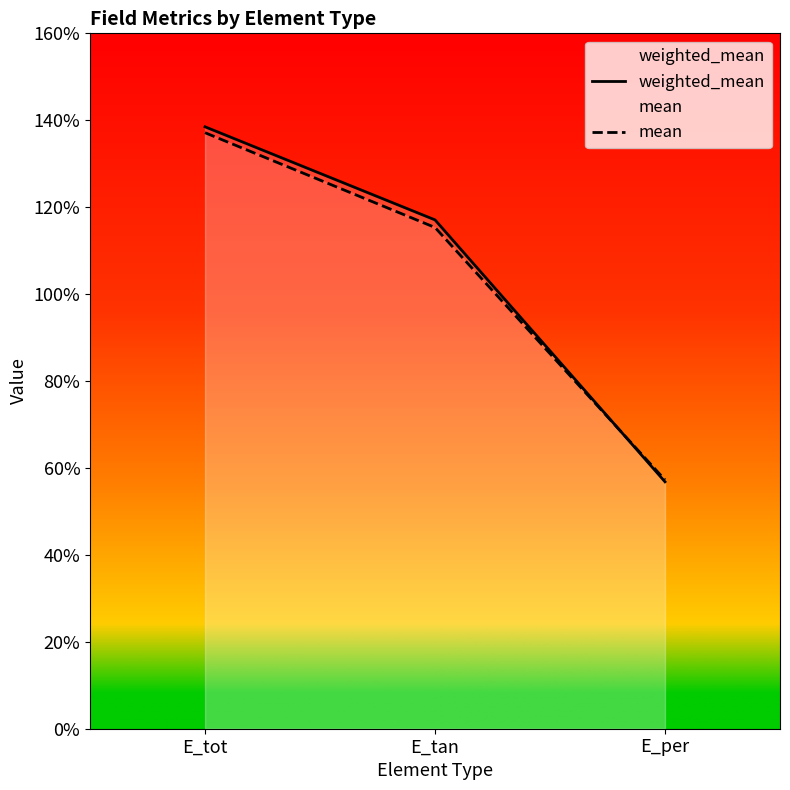

At which category does the chart reach its minimum across all series?

E_per